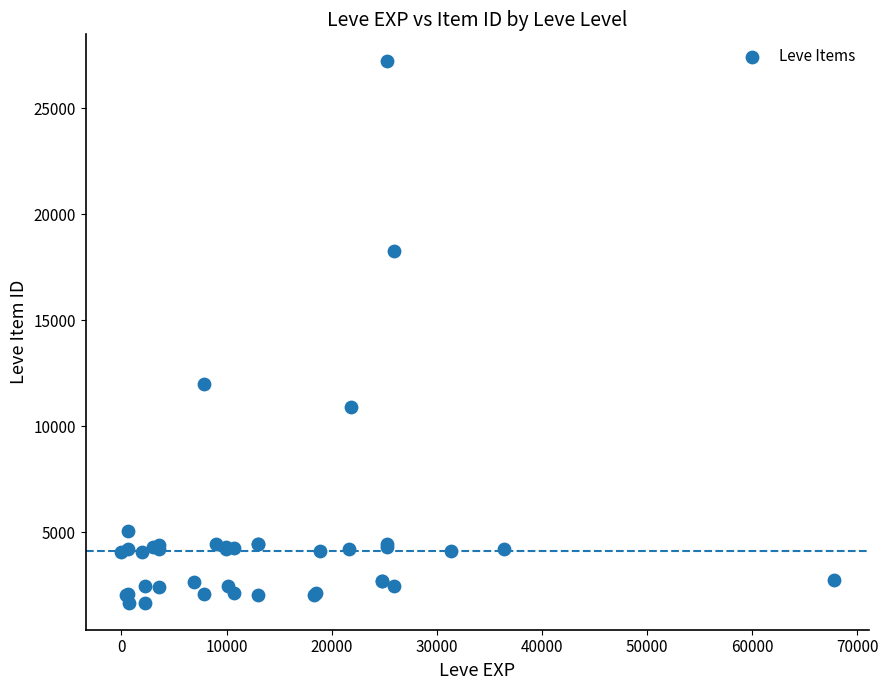

What Y value in the scatter plot is closest to 14448?

12018